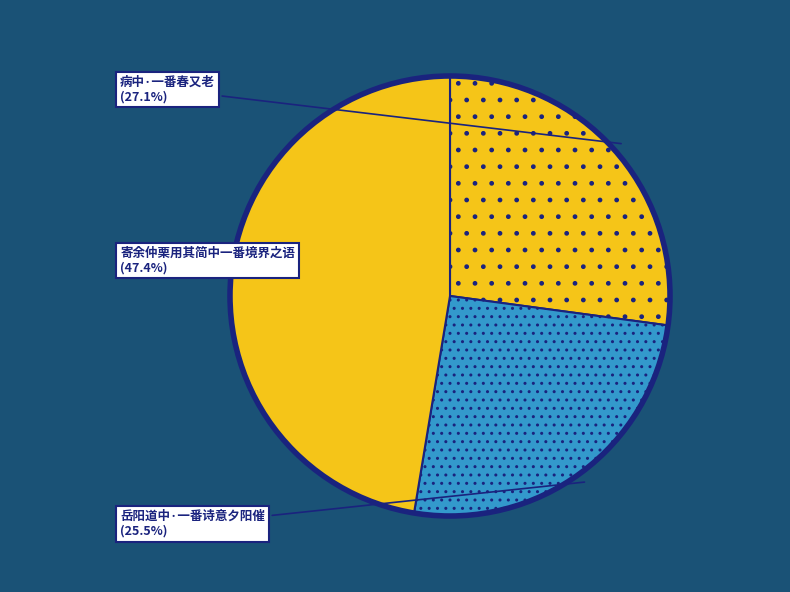

Which slice is the smallest?

岳阳道中·一番诗意夕阳催